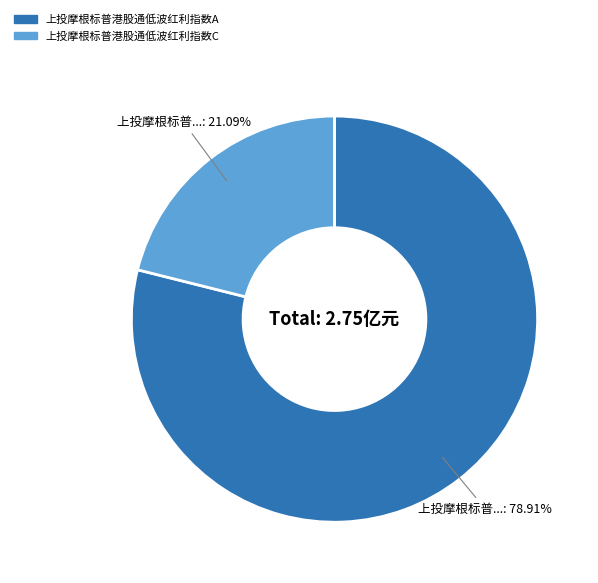

What percentage do 上投摩根标普港股通低波红利指数A and 上投摩根标普港股通低波红利指数C together represent?

100.0%